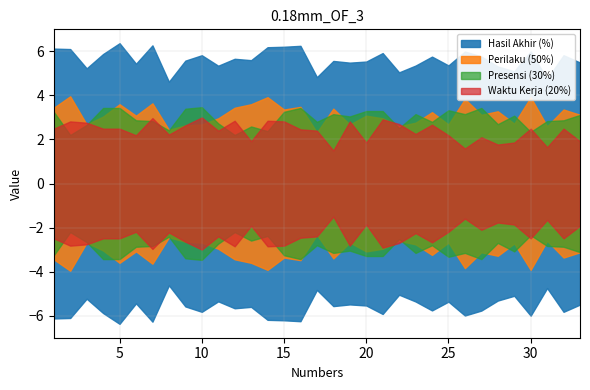

Which series ends up on top after the final intersection of Perilaku (50%) and Waktu Kerja (20%)?

Perilaku (50%)